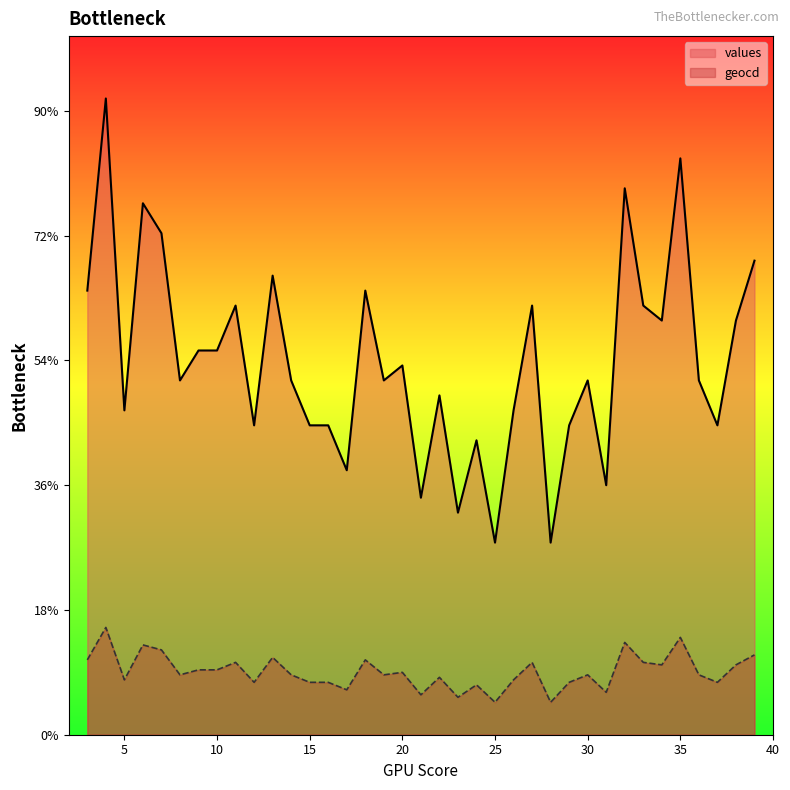

Which series has the widest spread of values?

values